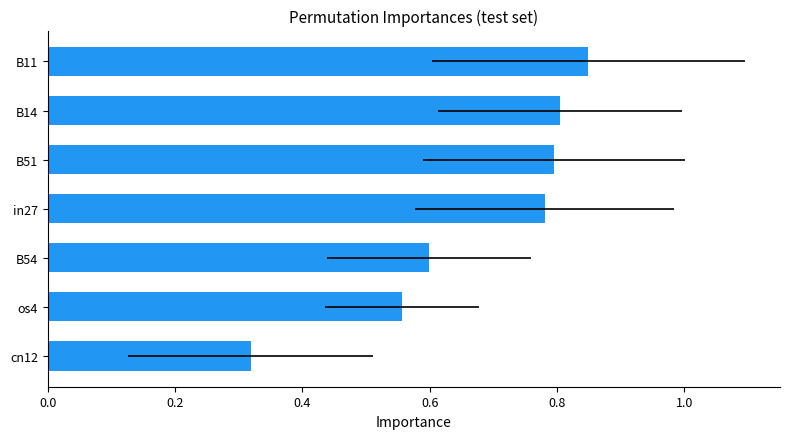

Which has a higher value, os4 or B14?

B14